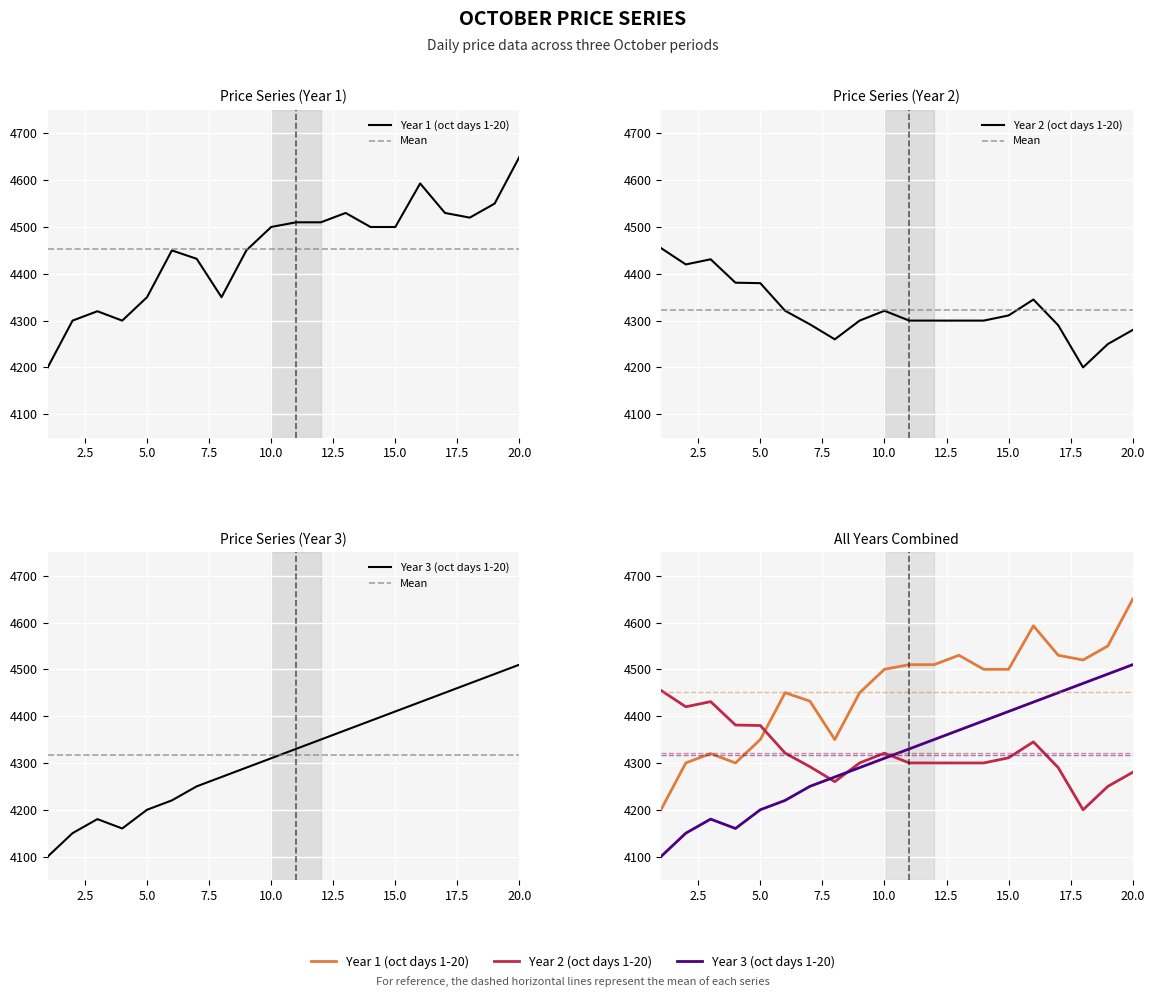

What is the difference between the highest and lowest values at 11?

210